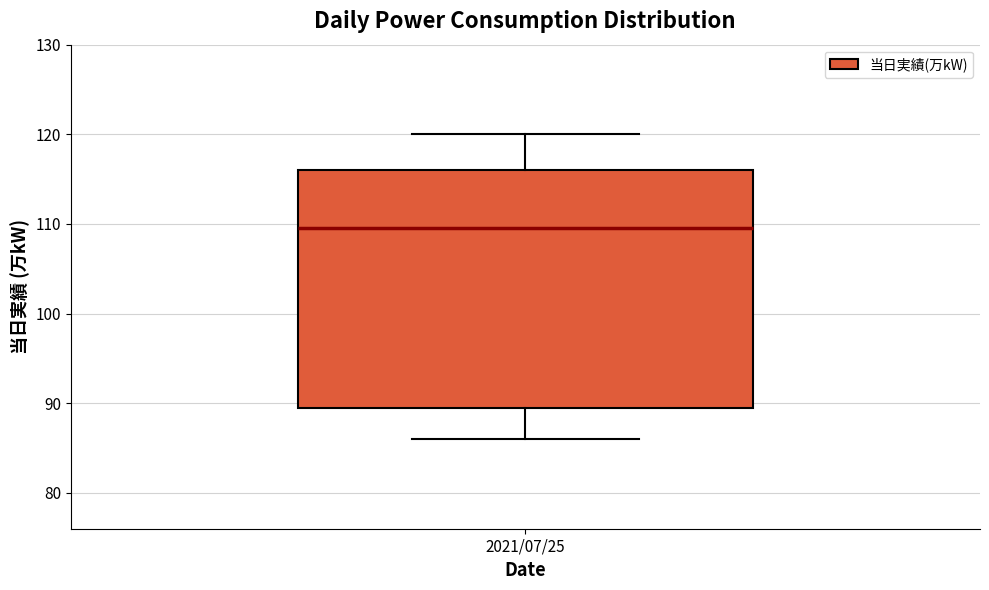

Where does the lower whisker of the box for 2021/07/25 end on the y-axis? The values are not printed on the chart, so give them approximately, as read against the axis.

86